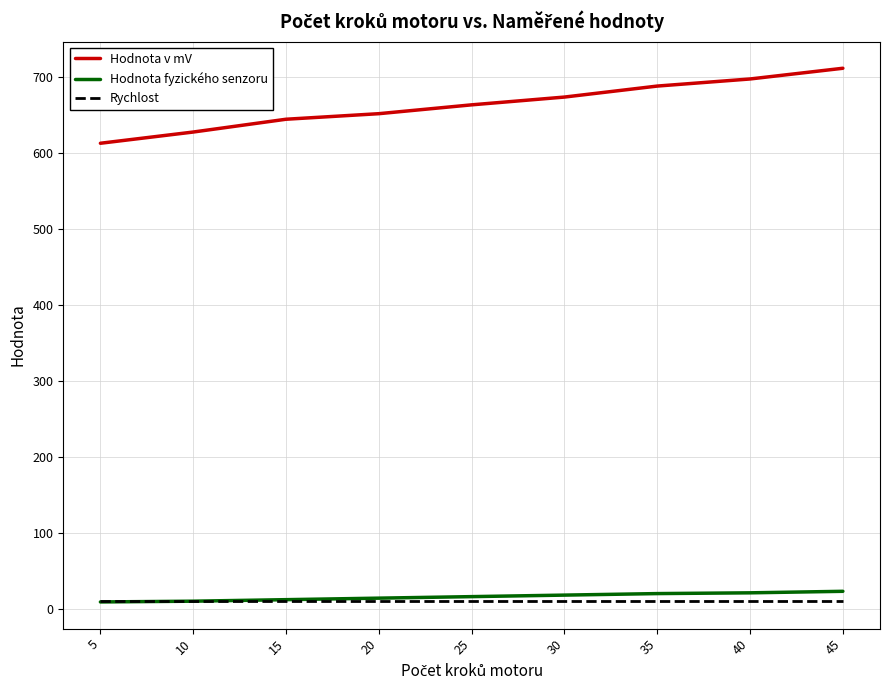

True or false: Hodnota v mV and Rychlost intersect in this chart.

False